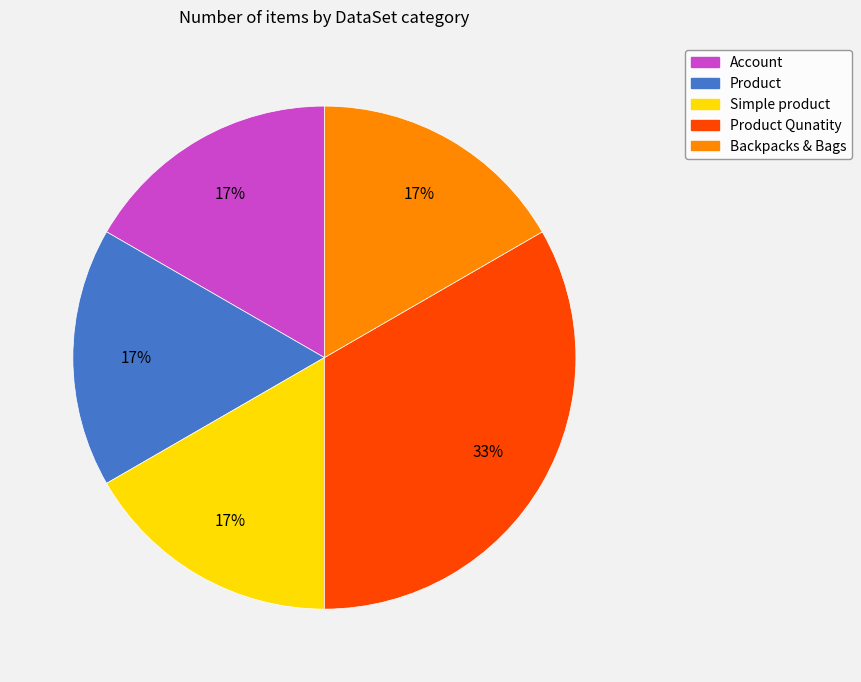

To the nearest percent, what is the combined percentage of Product Qunatity and Product?

50%